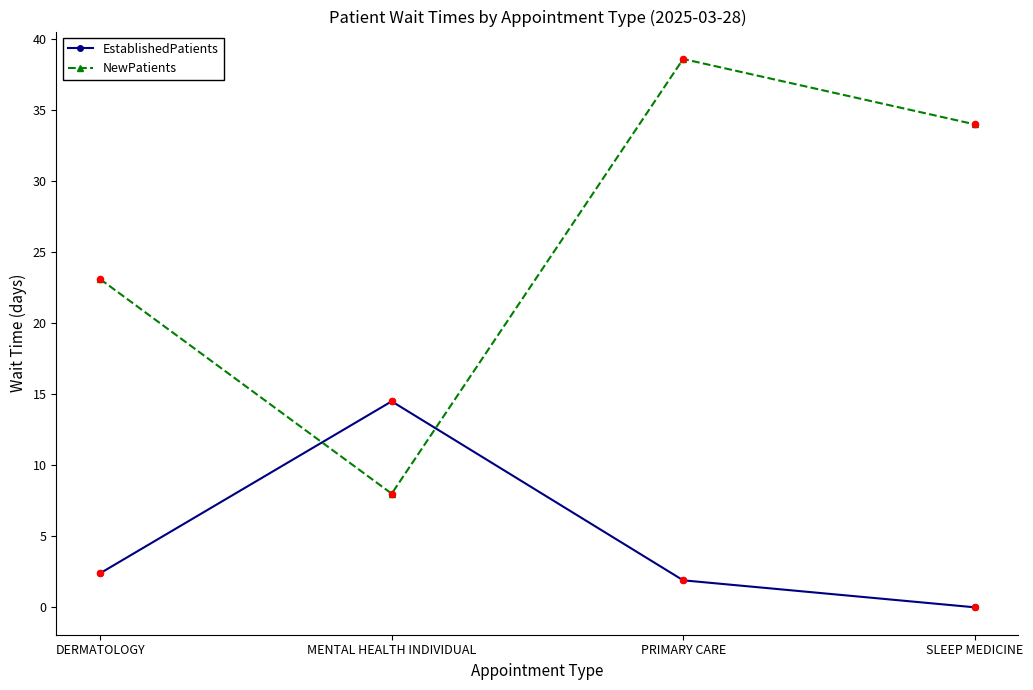

At how many categories does at least one series exceed 14?

4